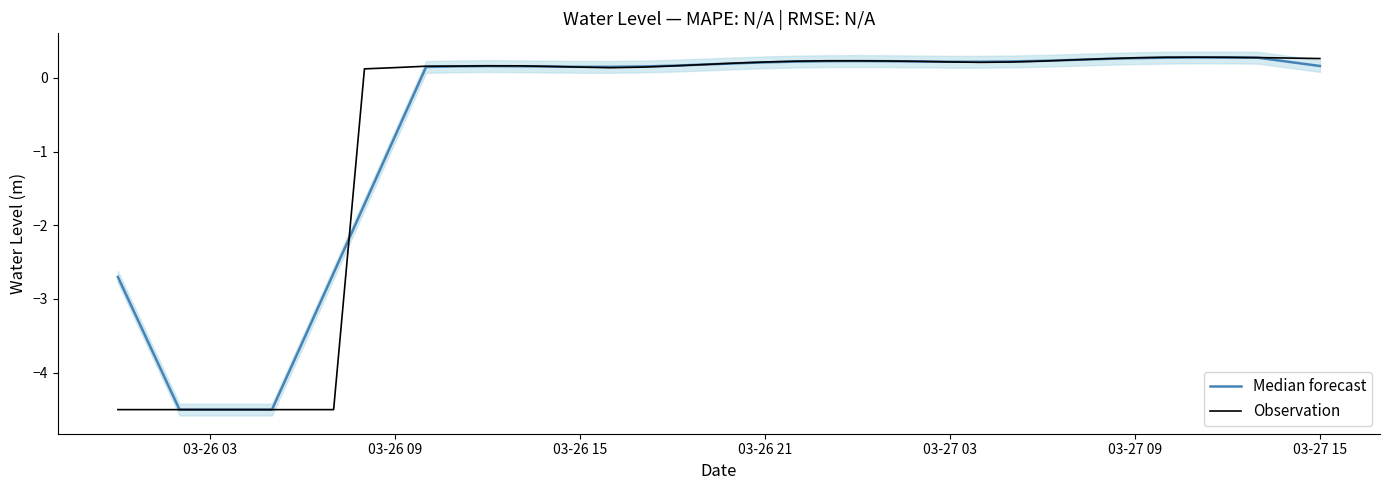

Which series has the widest spread of values?

Observation